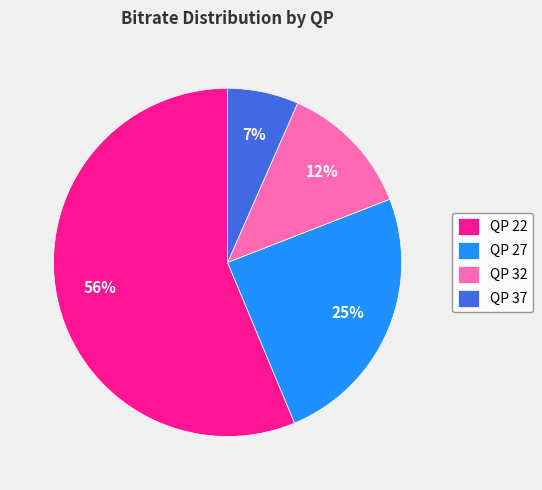

Rank the categories by value from highest to lowest.

QP 22, QP 27, QP 32, QP 37